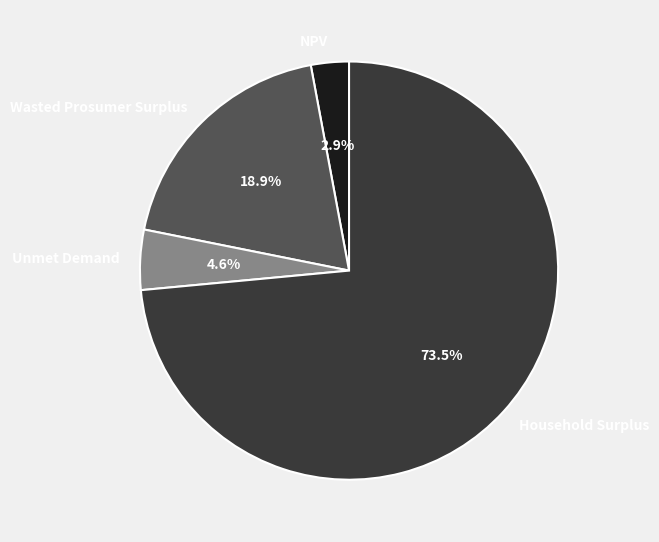

To the nearest percent, what is the difference between the largest and smallest slice percentages?

71%